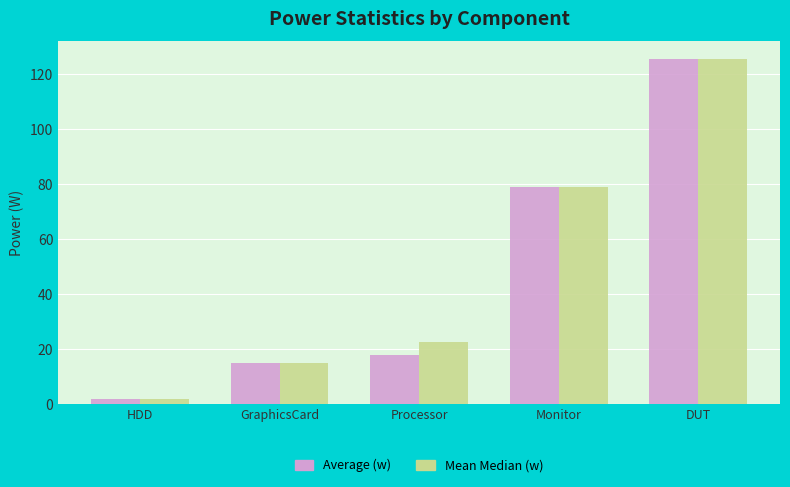

What is the label of the 2nd bar from the left?

GraphicsCard